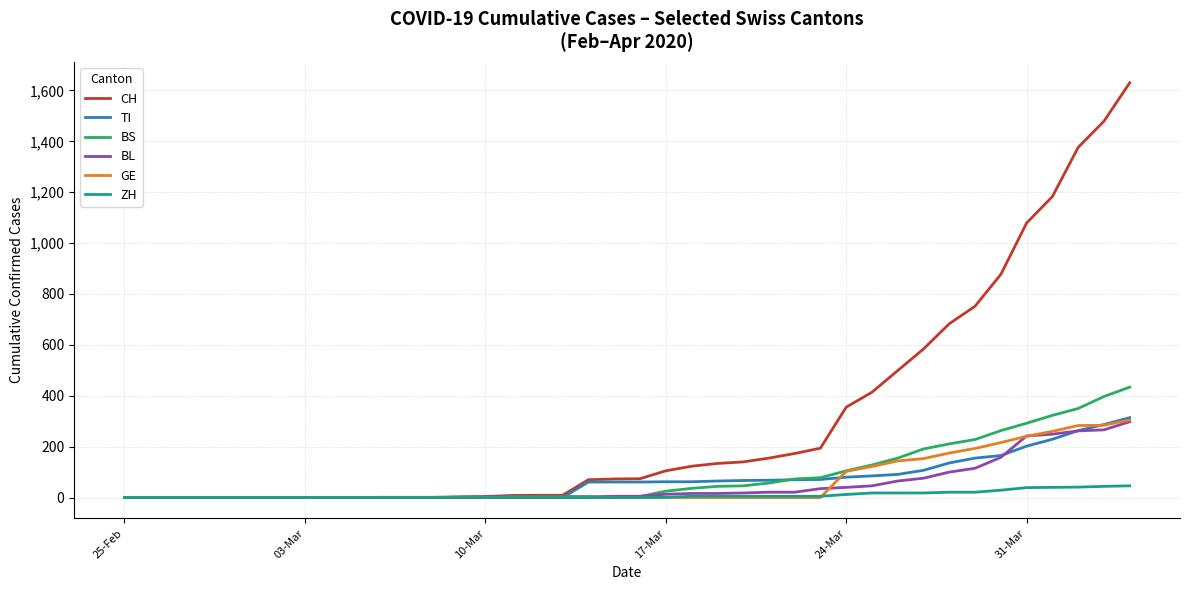

Which series has the largest range (max minus min)?

CH